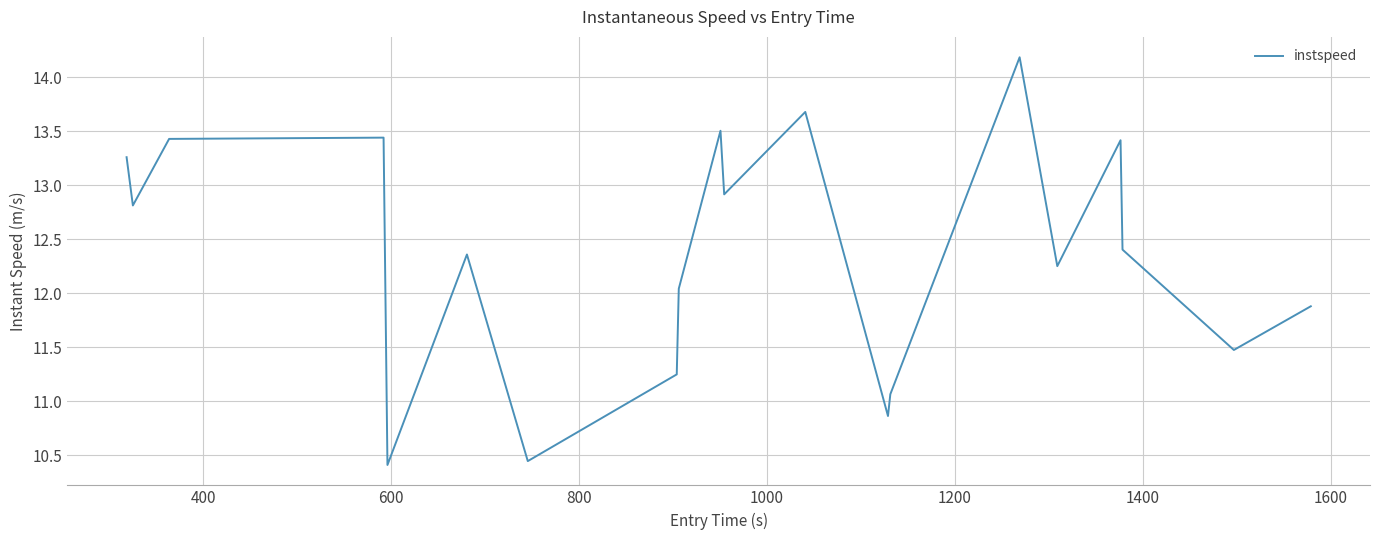

How many lines are shown in the chart?

1